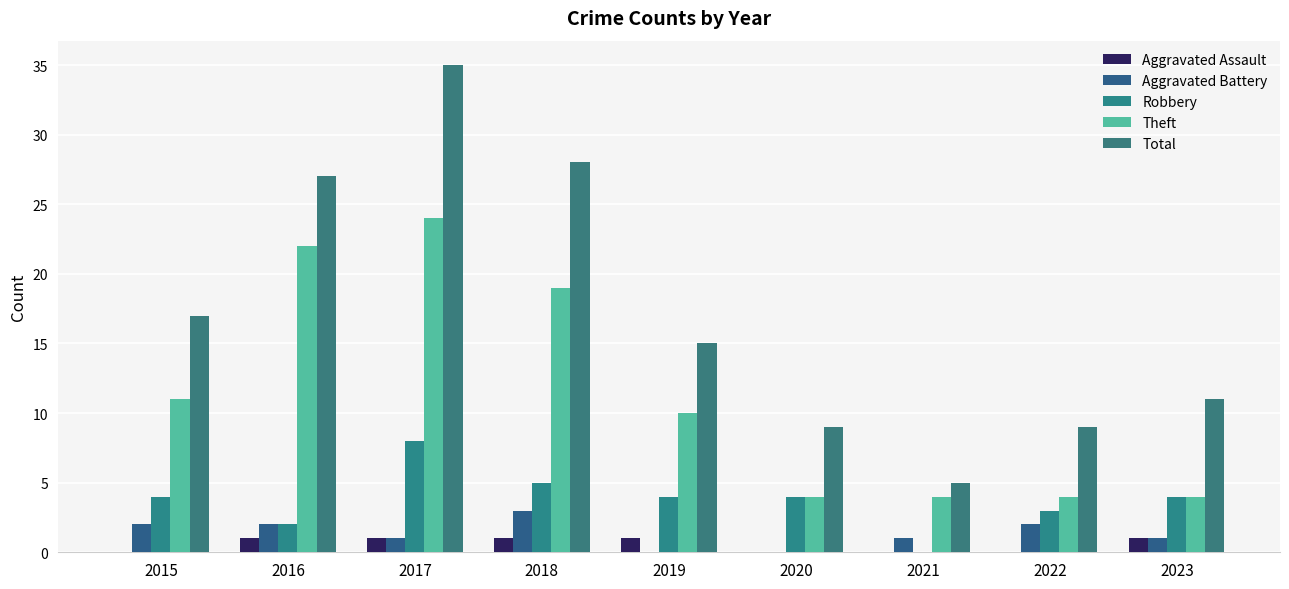

Which category has the lowest value in the Theft series?

2020